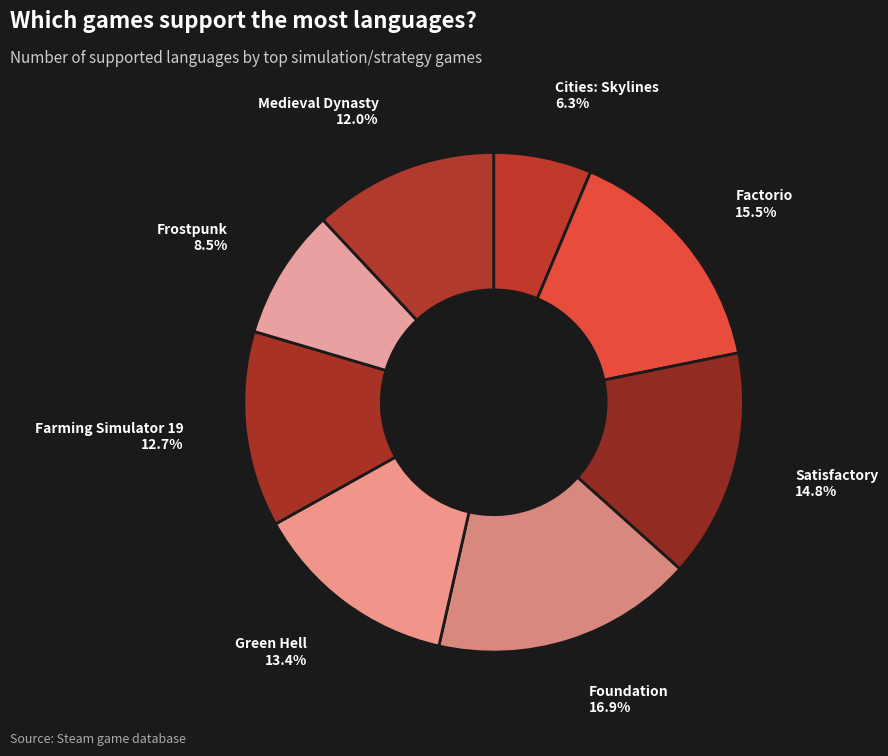

To the nearest percent, what is the difference between the Satisfactory and Green Hell slice percentages?

1%